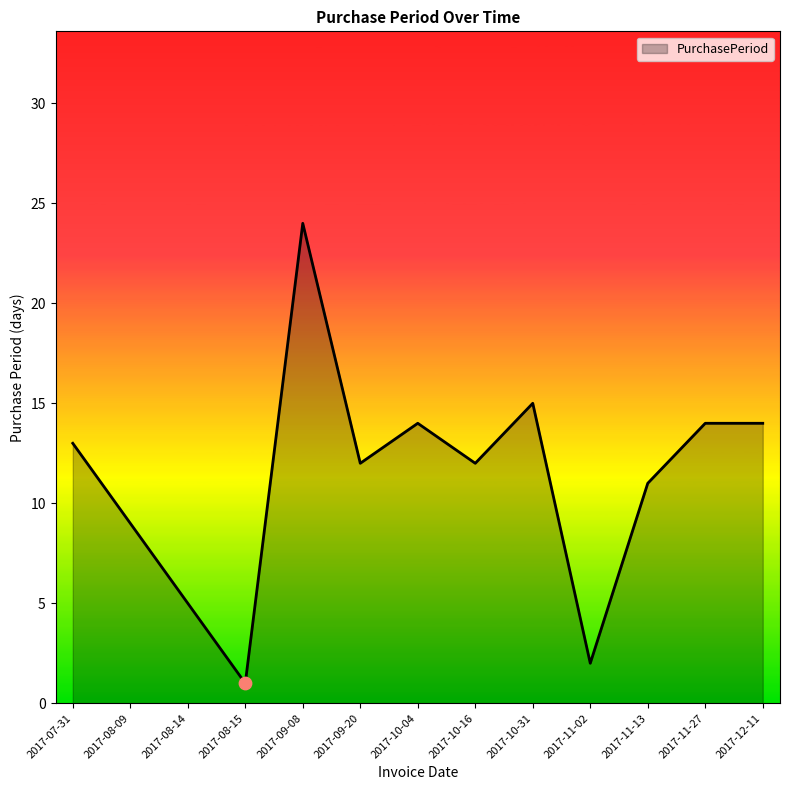

Which has a higher value, 2017-11-13 or 2017-10-04?

2017-10-04